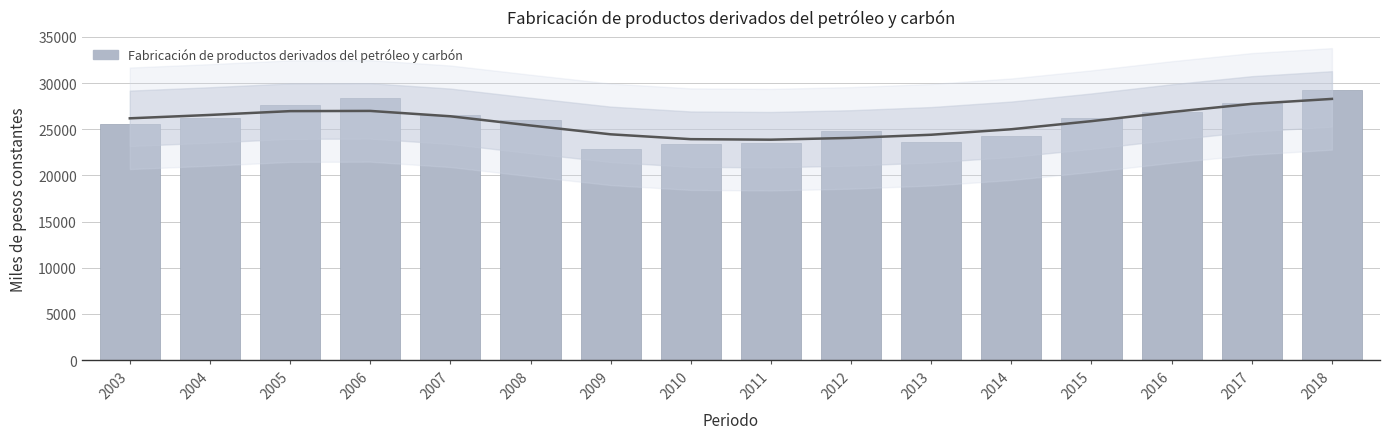

What is the ratio of the value at 2013 to the value at 2015?

0.9